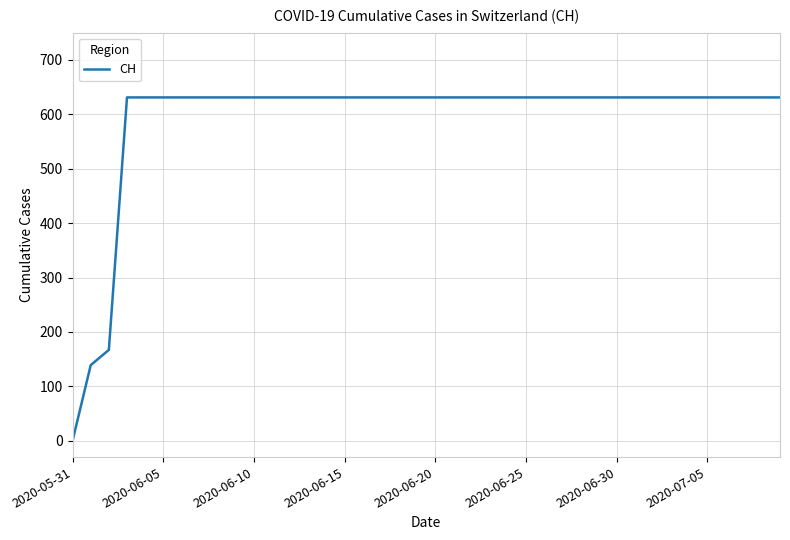

What is the maximum value shown in the chart?

631